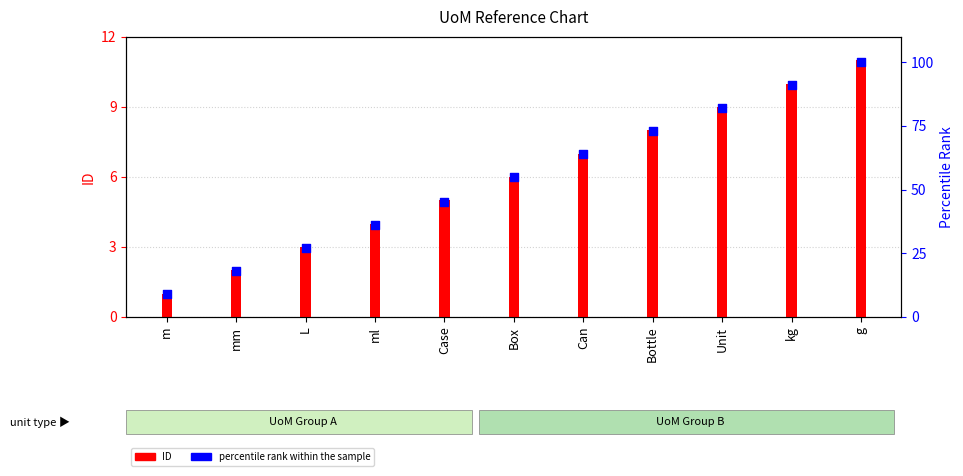

What are all the series names shown in the legend?

ID, percentile rank within the sample